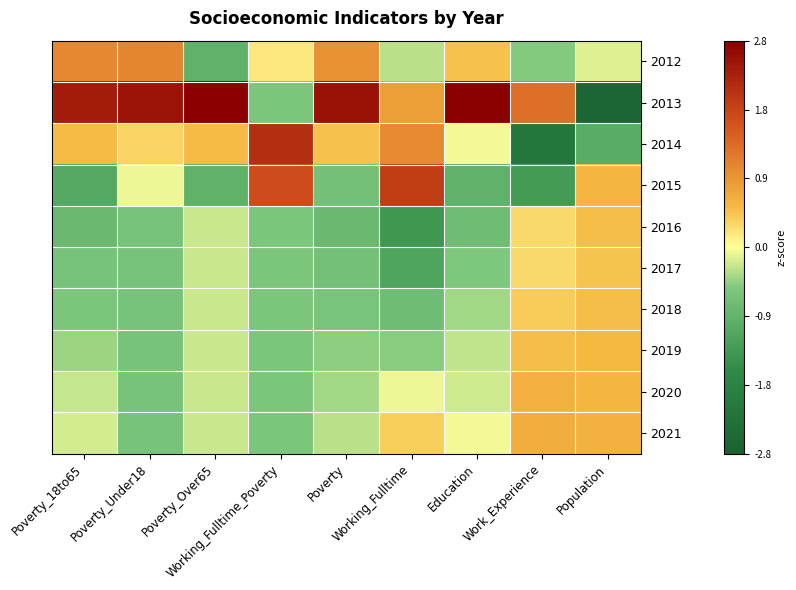

How many series are shown in this chart?

10